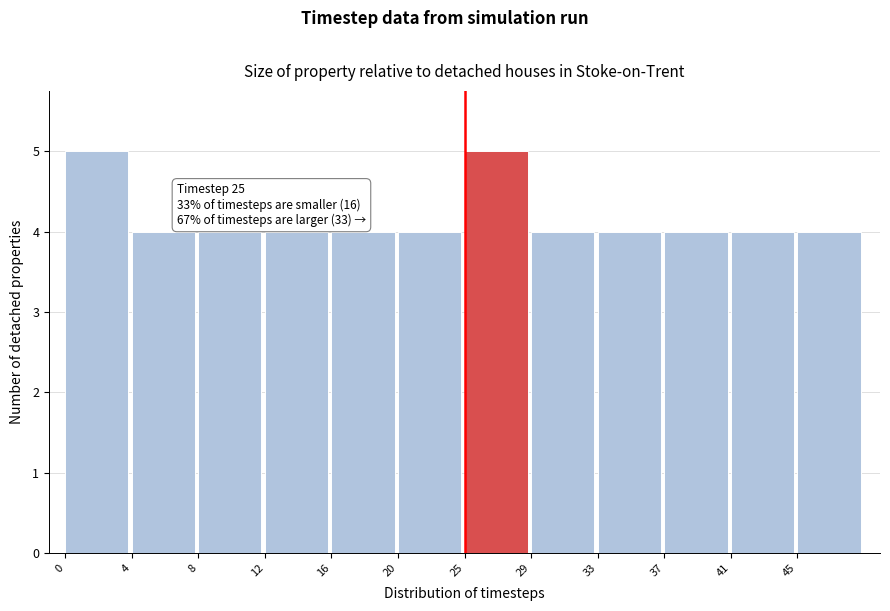

Reading left to right, what are all the values shown in this chart?

0=5	4=4	8=4	12=4	16=4	20=4	25=5	29=4	33=4	37=4	41=4	45=4